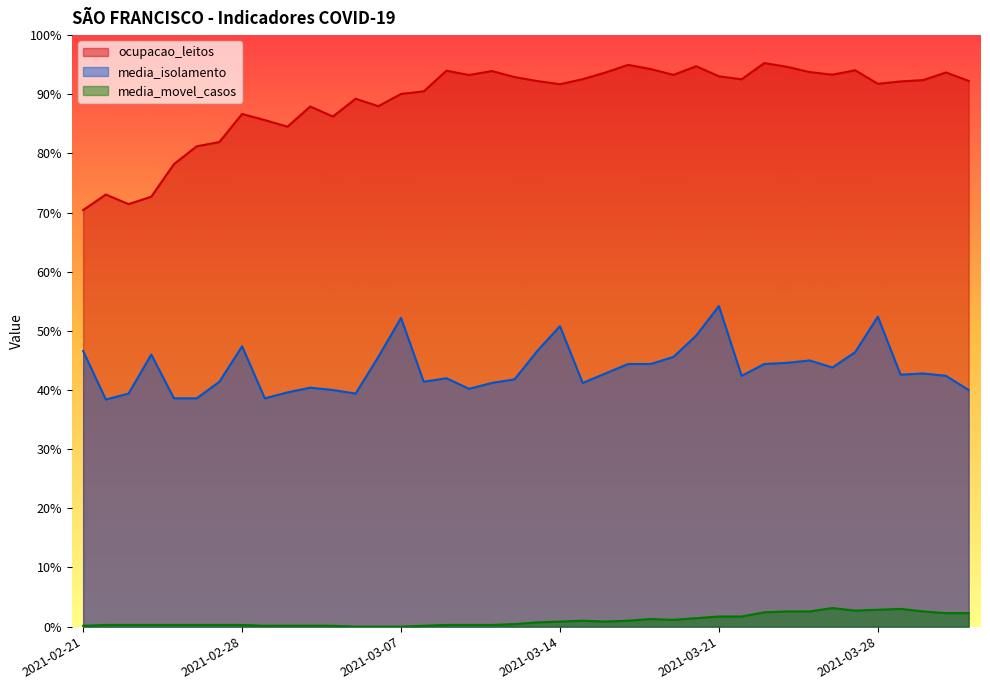

Which category has the lowest value across all series?

2021-03-05